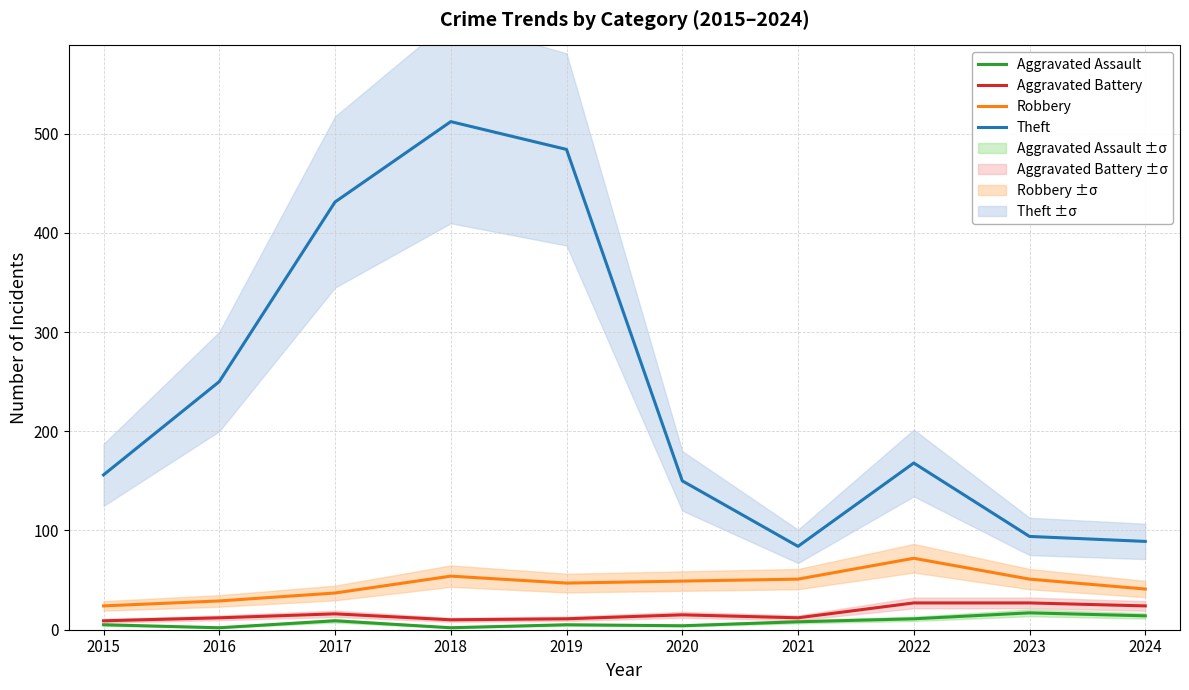

Rank the series by their maximum value, from lowest to highest.

Aggravated Assault, Aggravated Battery, Robbery, Theft